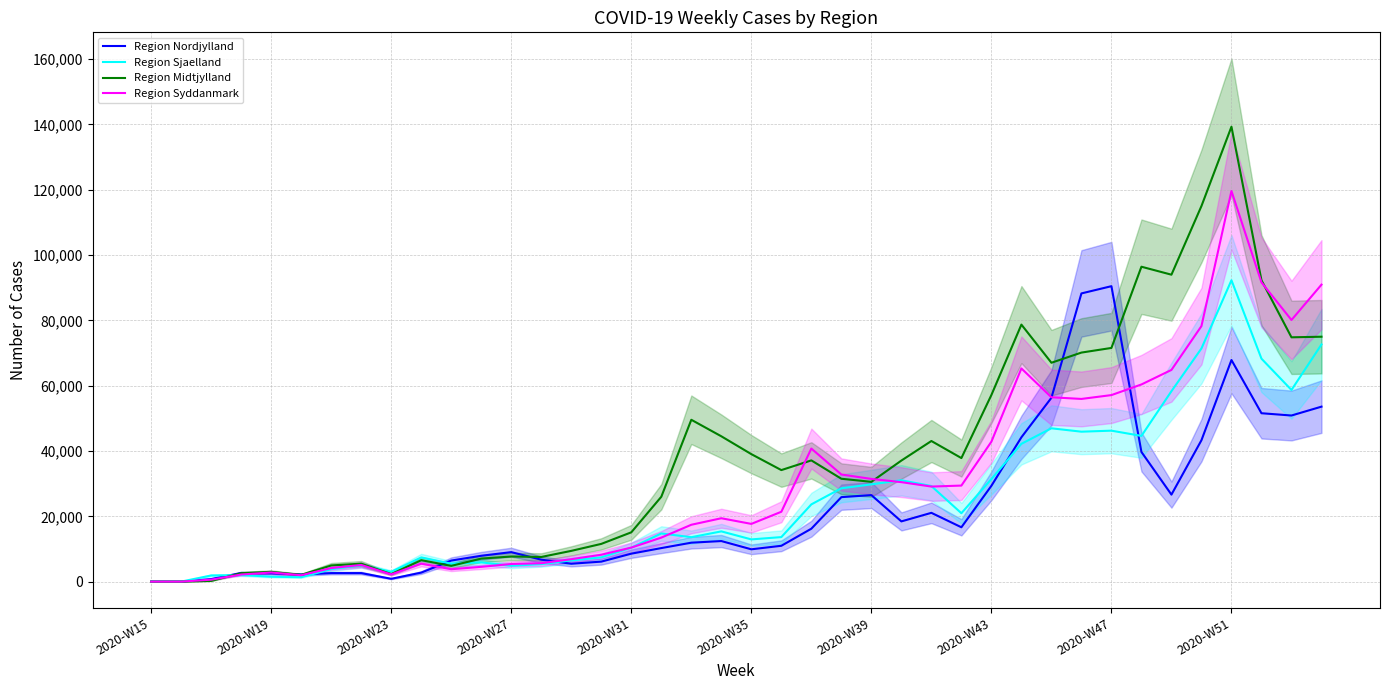

The Region Sjaelland series shows 9572 at 11. True or false?

False